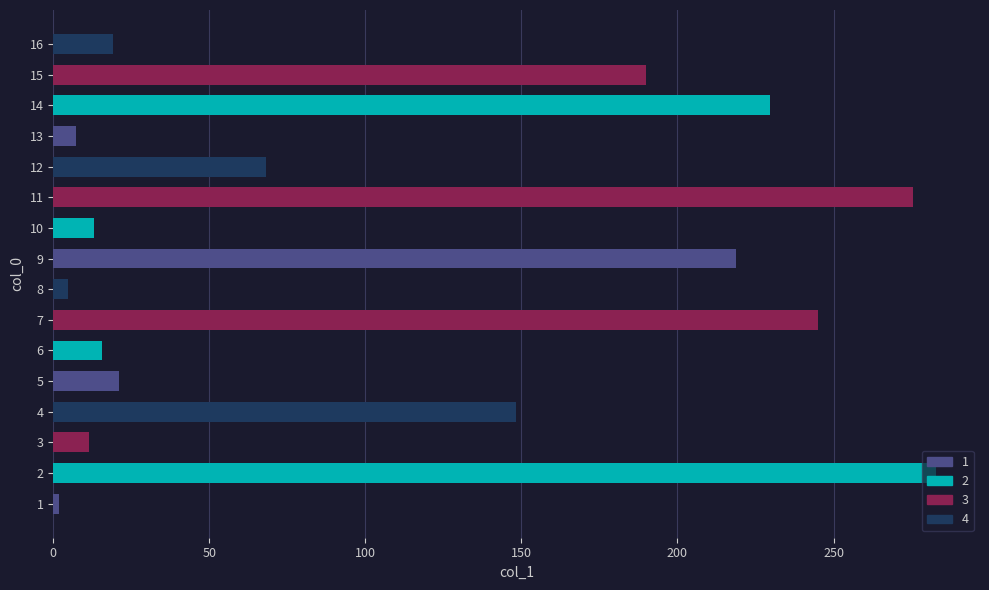

Is it true that the value at 7 is 394.3?

False